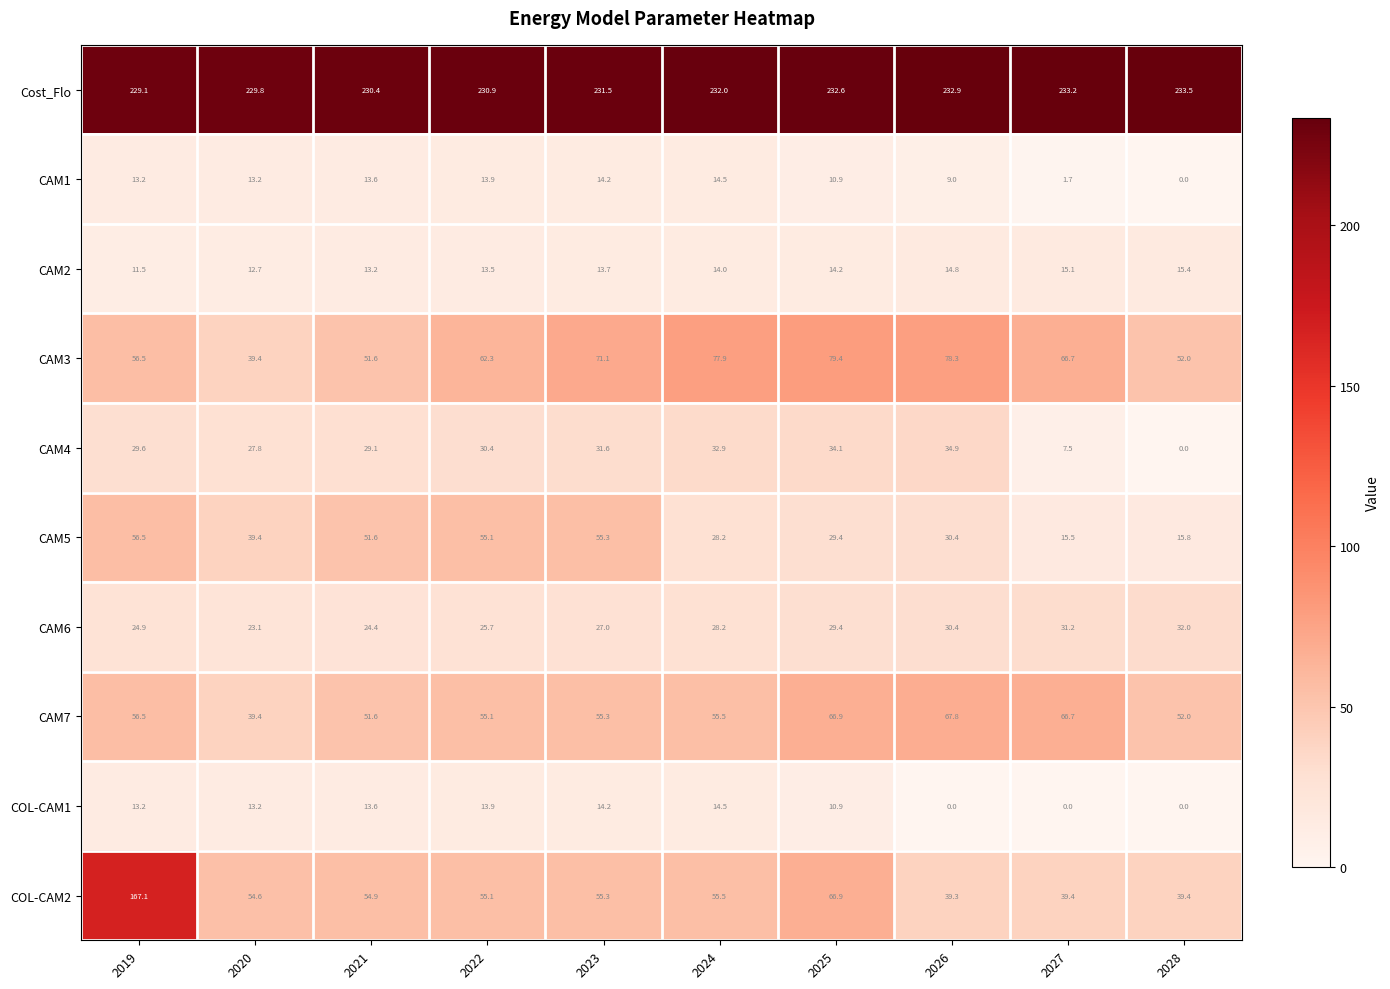

Which label corresponds to the largest value in the chart?

2028